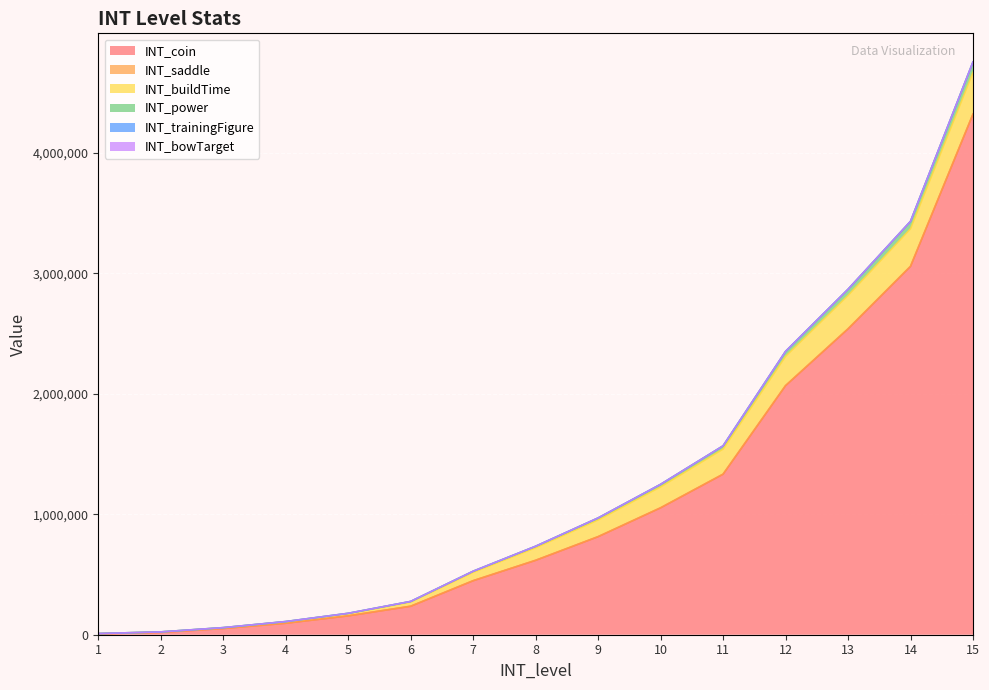

Rank the categories by INT_power value from highest to lowest.

15, 14, 13, 12, 11, 10, 9, 8, 7, 6, 5, 4, 3, 2, 1